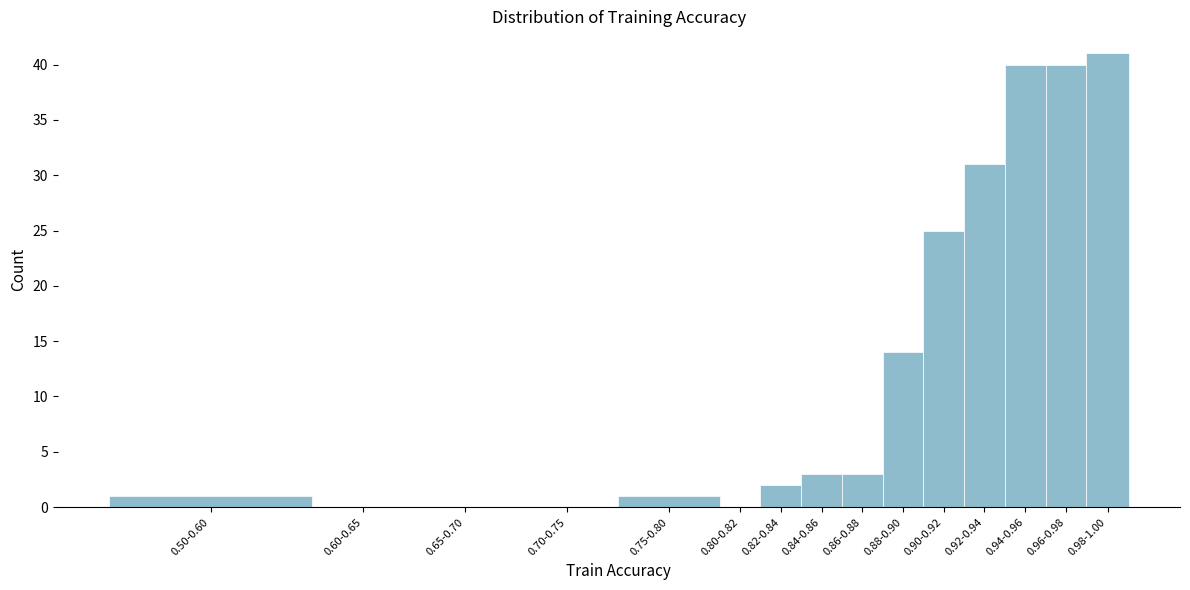

Reading left to right, transcribe all the data shown in this chart.

0.50-0.60=1	0.60-0.65=0	0.65-0.70=0	0.70-0.75=0	0.75-0.80=1	0.80-0.82=0	0.82-0.84=2	0.84-0.86=3	0.86-0.88=3	0.88-0.90=14	0.90-0.92=25	0.92-0.94=31	0.94-0.96=40	0.96-0.98=40	0.98-1.00=41